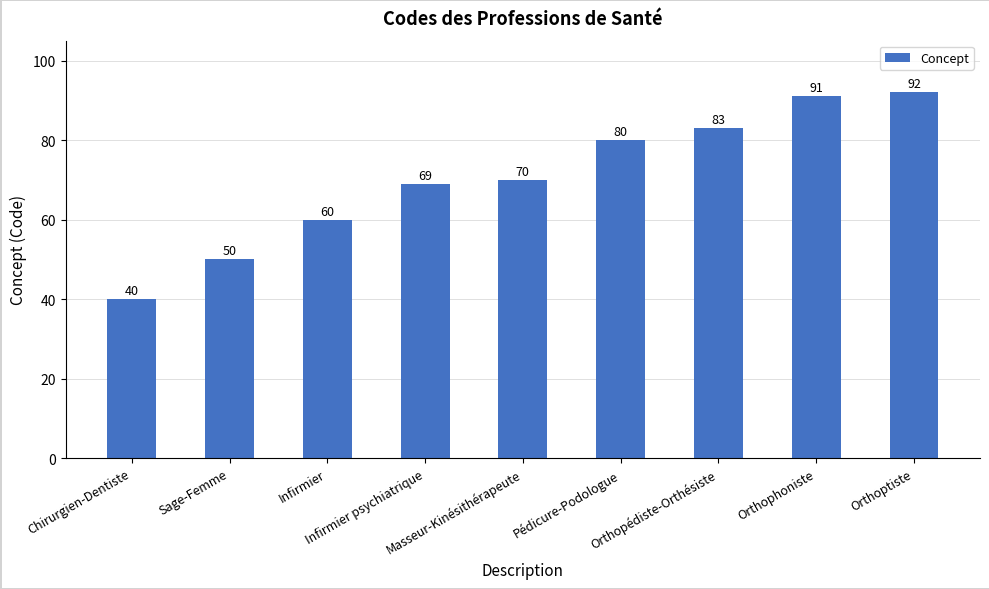

True or false: the data shows 23 at Masseur-Kinésithérapeute.

False